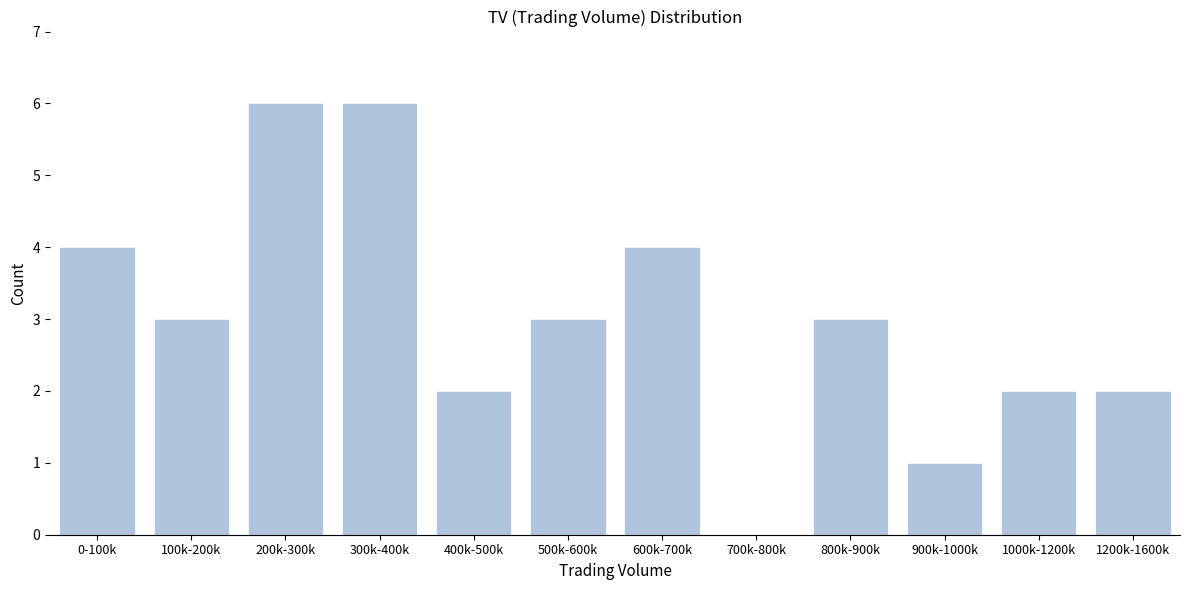

Reading right to left, extract all data points from this chart.

1200k-1600k=2	1000k-1200k=2	900k-1000k=1	800k-900k=3	700k-800k=0	600k-700k=4	500k-600k=3	400k-500k=2	300k-400k=6	200k-300k=6	100k-200k=3	0-100k=4